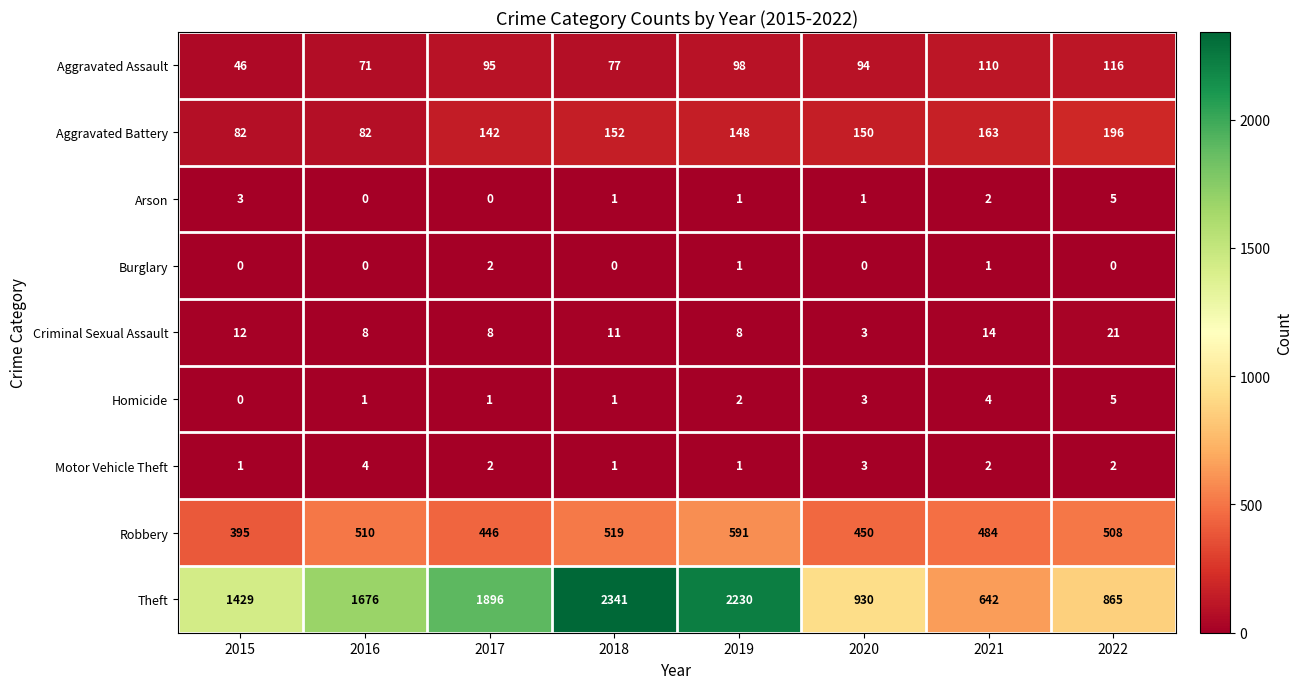

What is the difference between the maximum and second lowest values in the Homicide series?

4